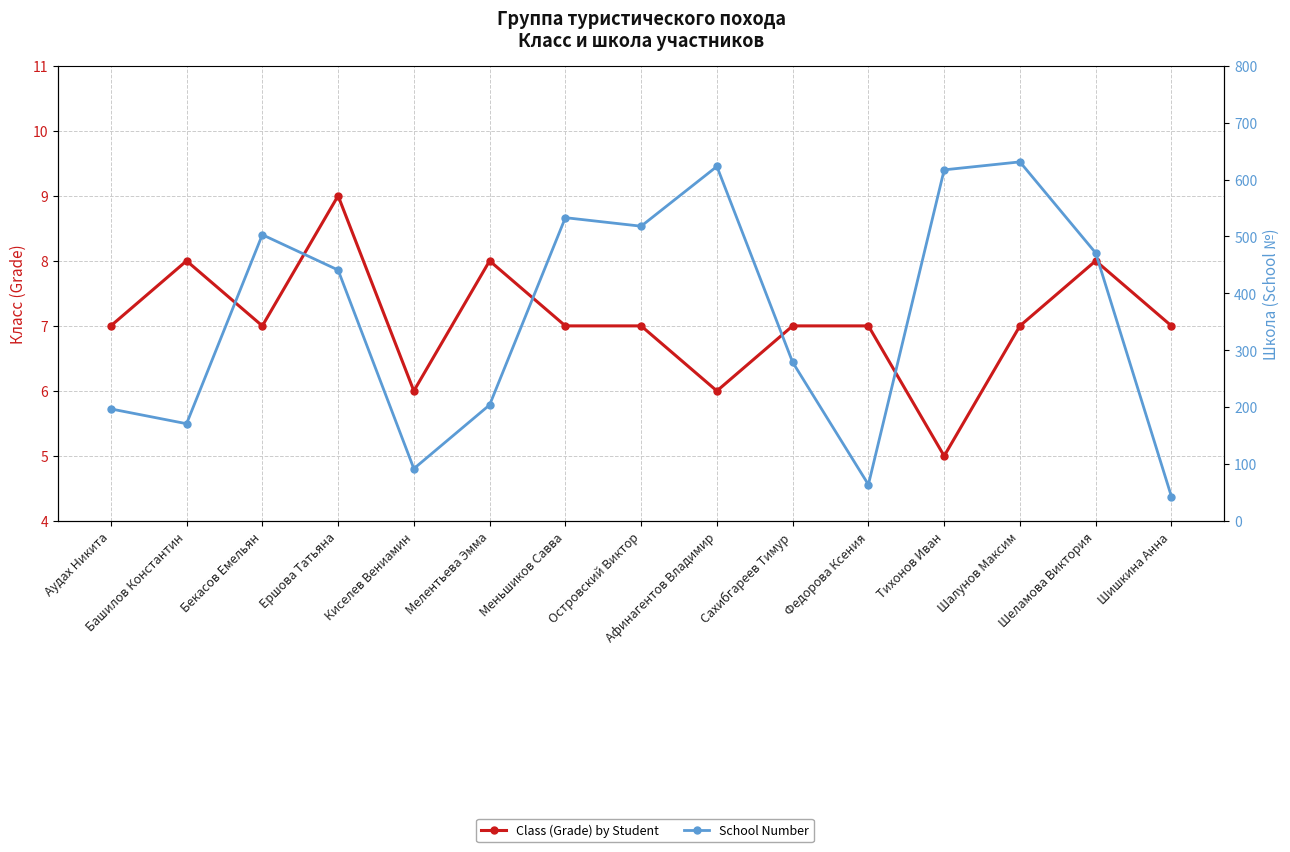

The School Number series shows 503 at Бекасов Емельян. True or false?

True